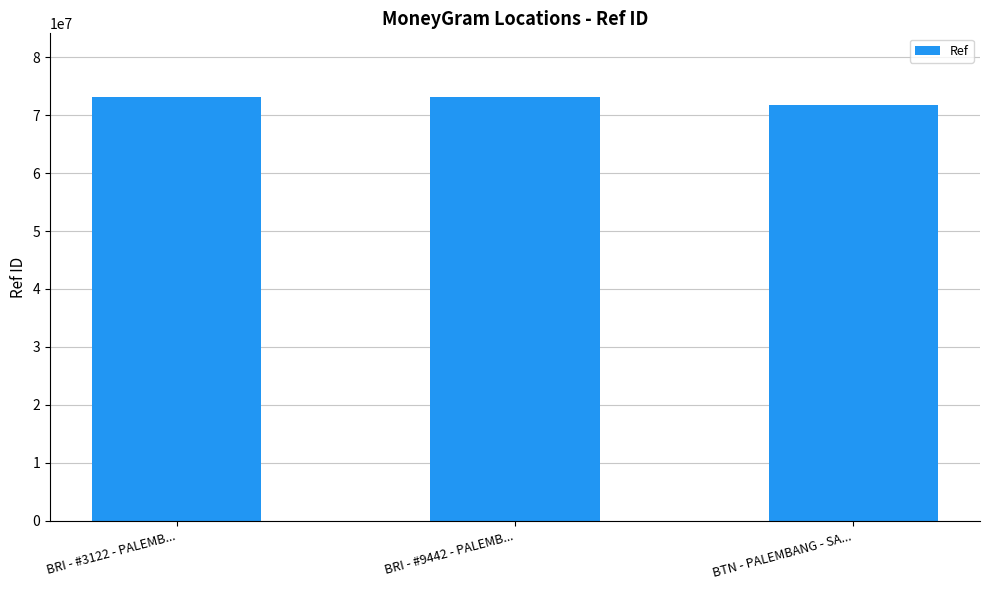

What value does the data have at BTN - PALEMBANG - SA..., to the nearest 50?

71685450